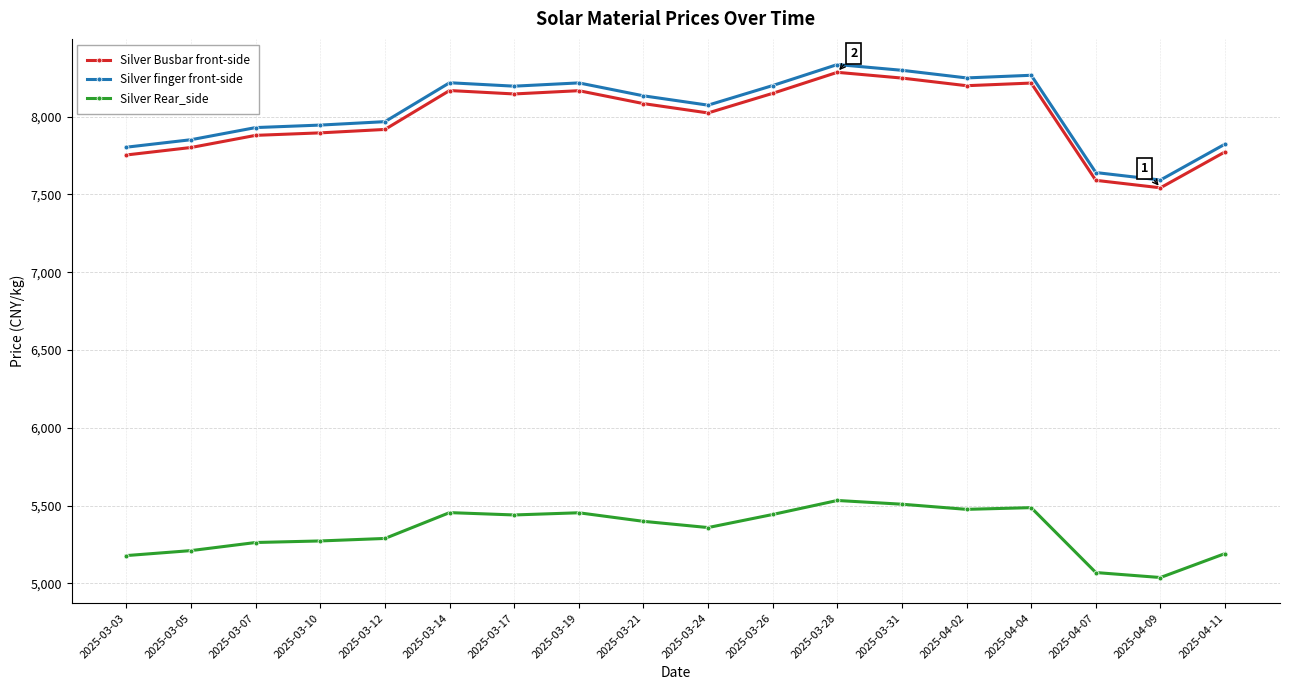

What is the difference between the Silver finger front-side values at 2025-03-10 and 2025-04-04?

320